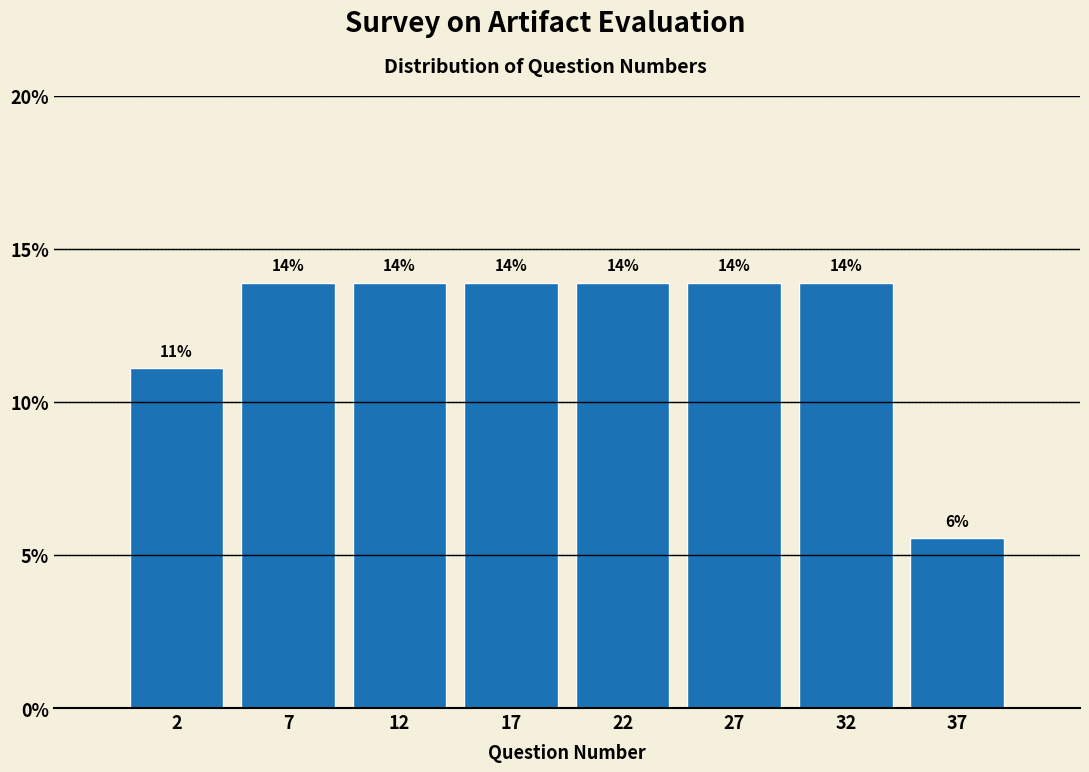

Are the bars horizontal?

No